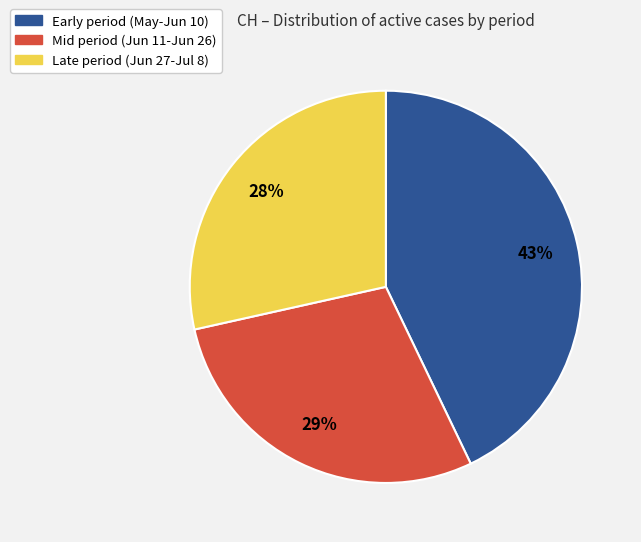

To the nearest percent, what is the average slice percentage?

33%